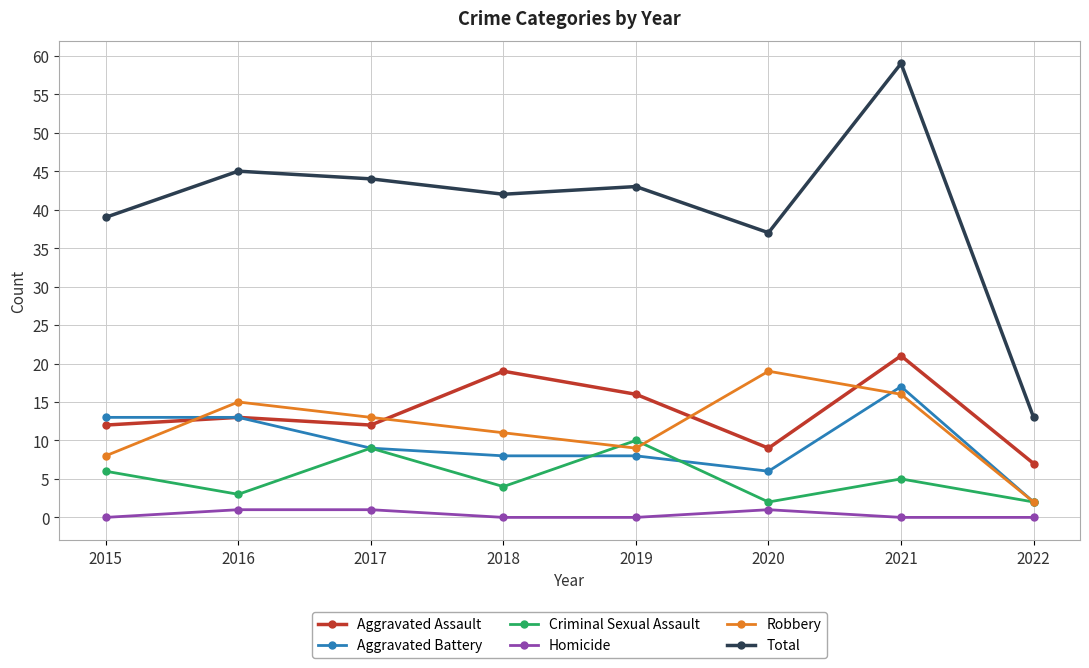

How many values in the Total series are below 43?

4